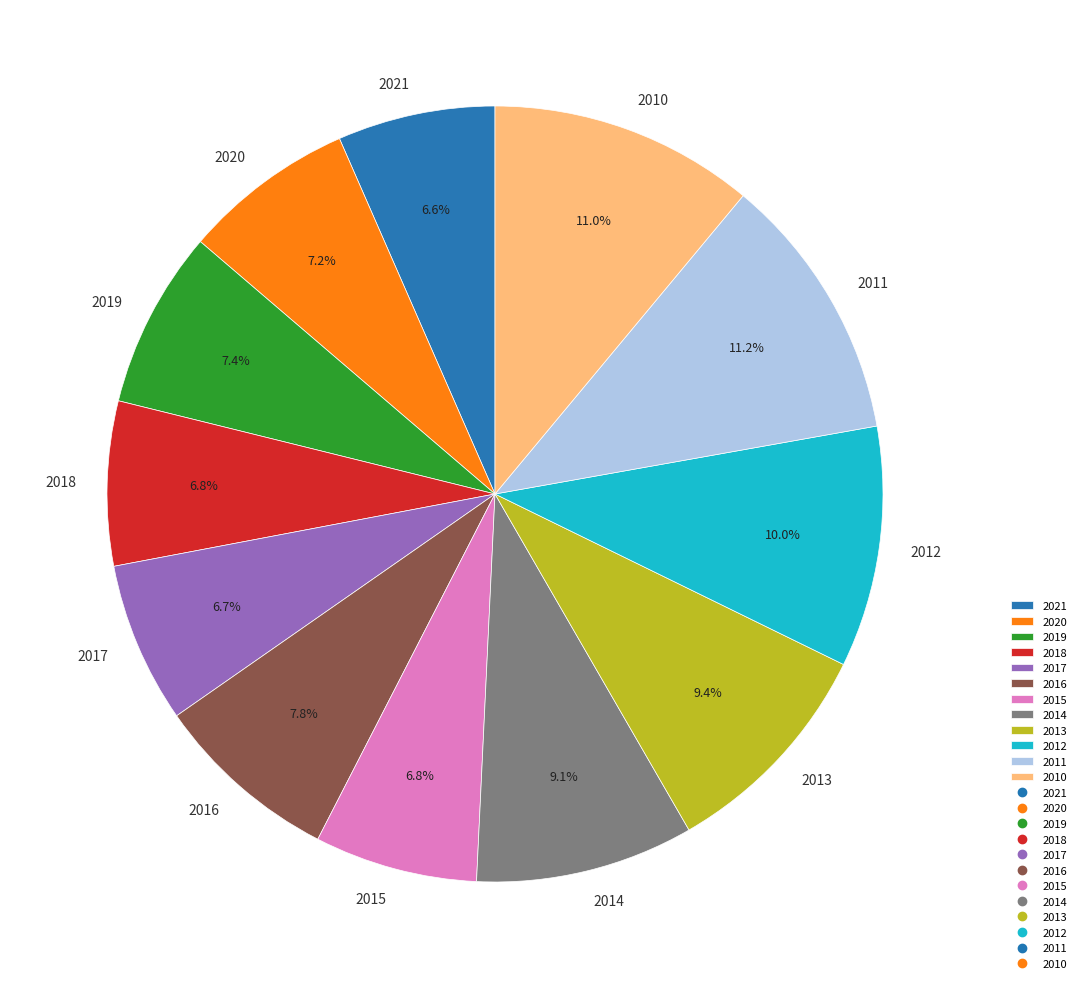

What is the ratio of the value at 2019 to the value at 2021?

1.1